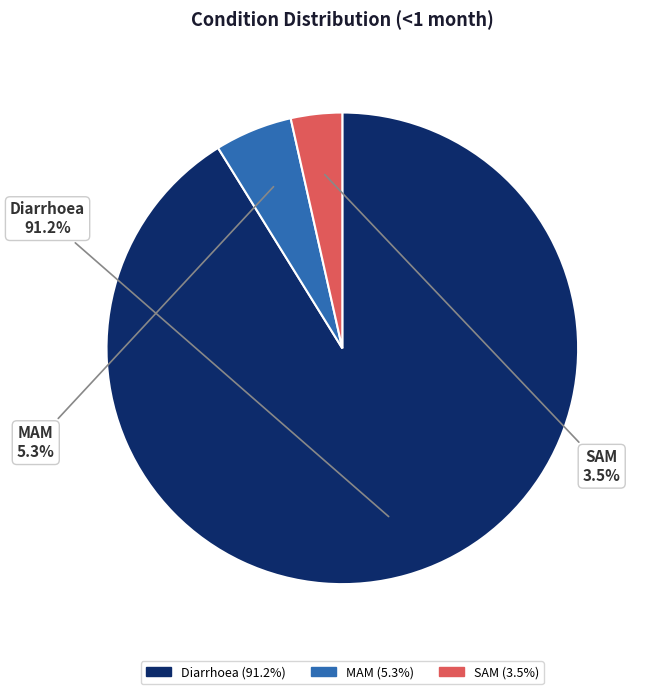

How many segments does this pie chart have?

3